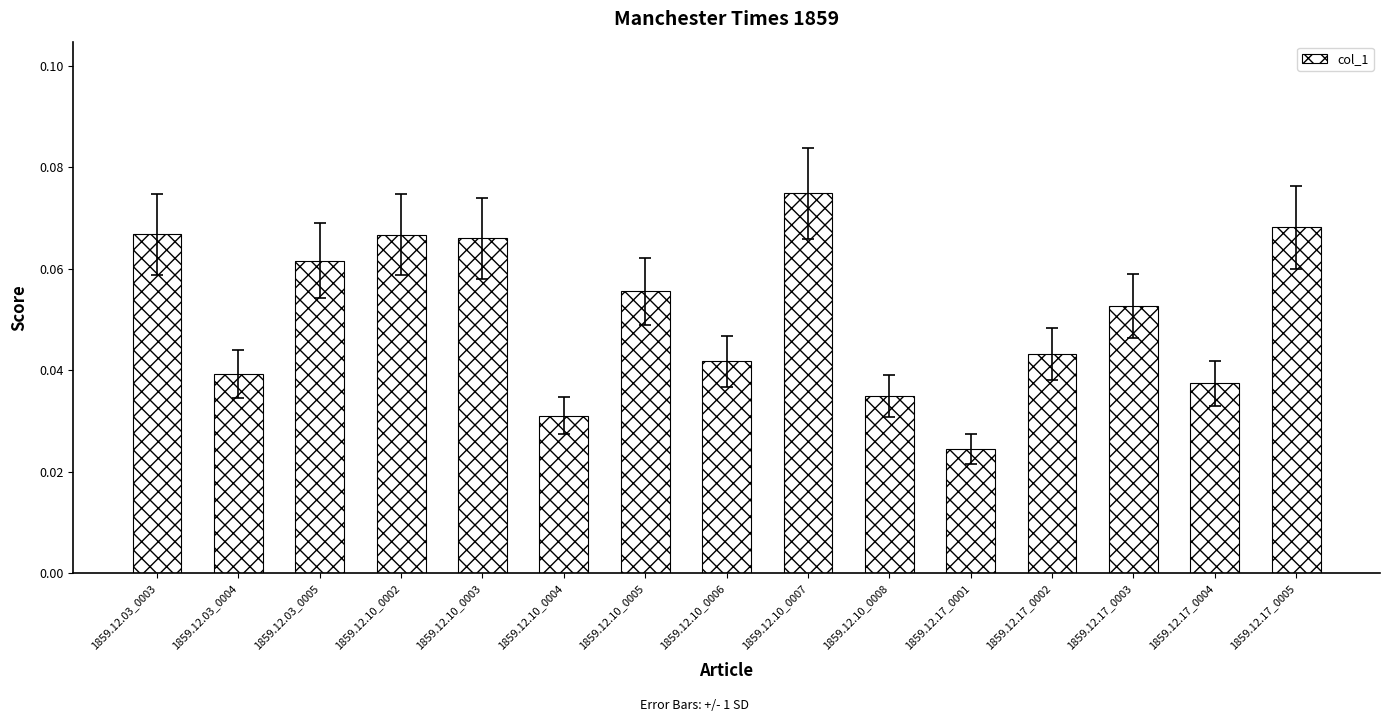

Is it true that the value at 1859.12.03_0005 is 0.0?

False